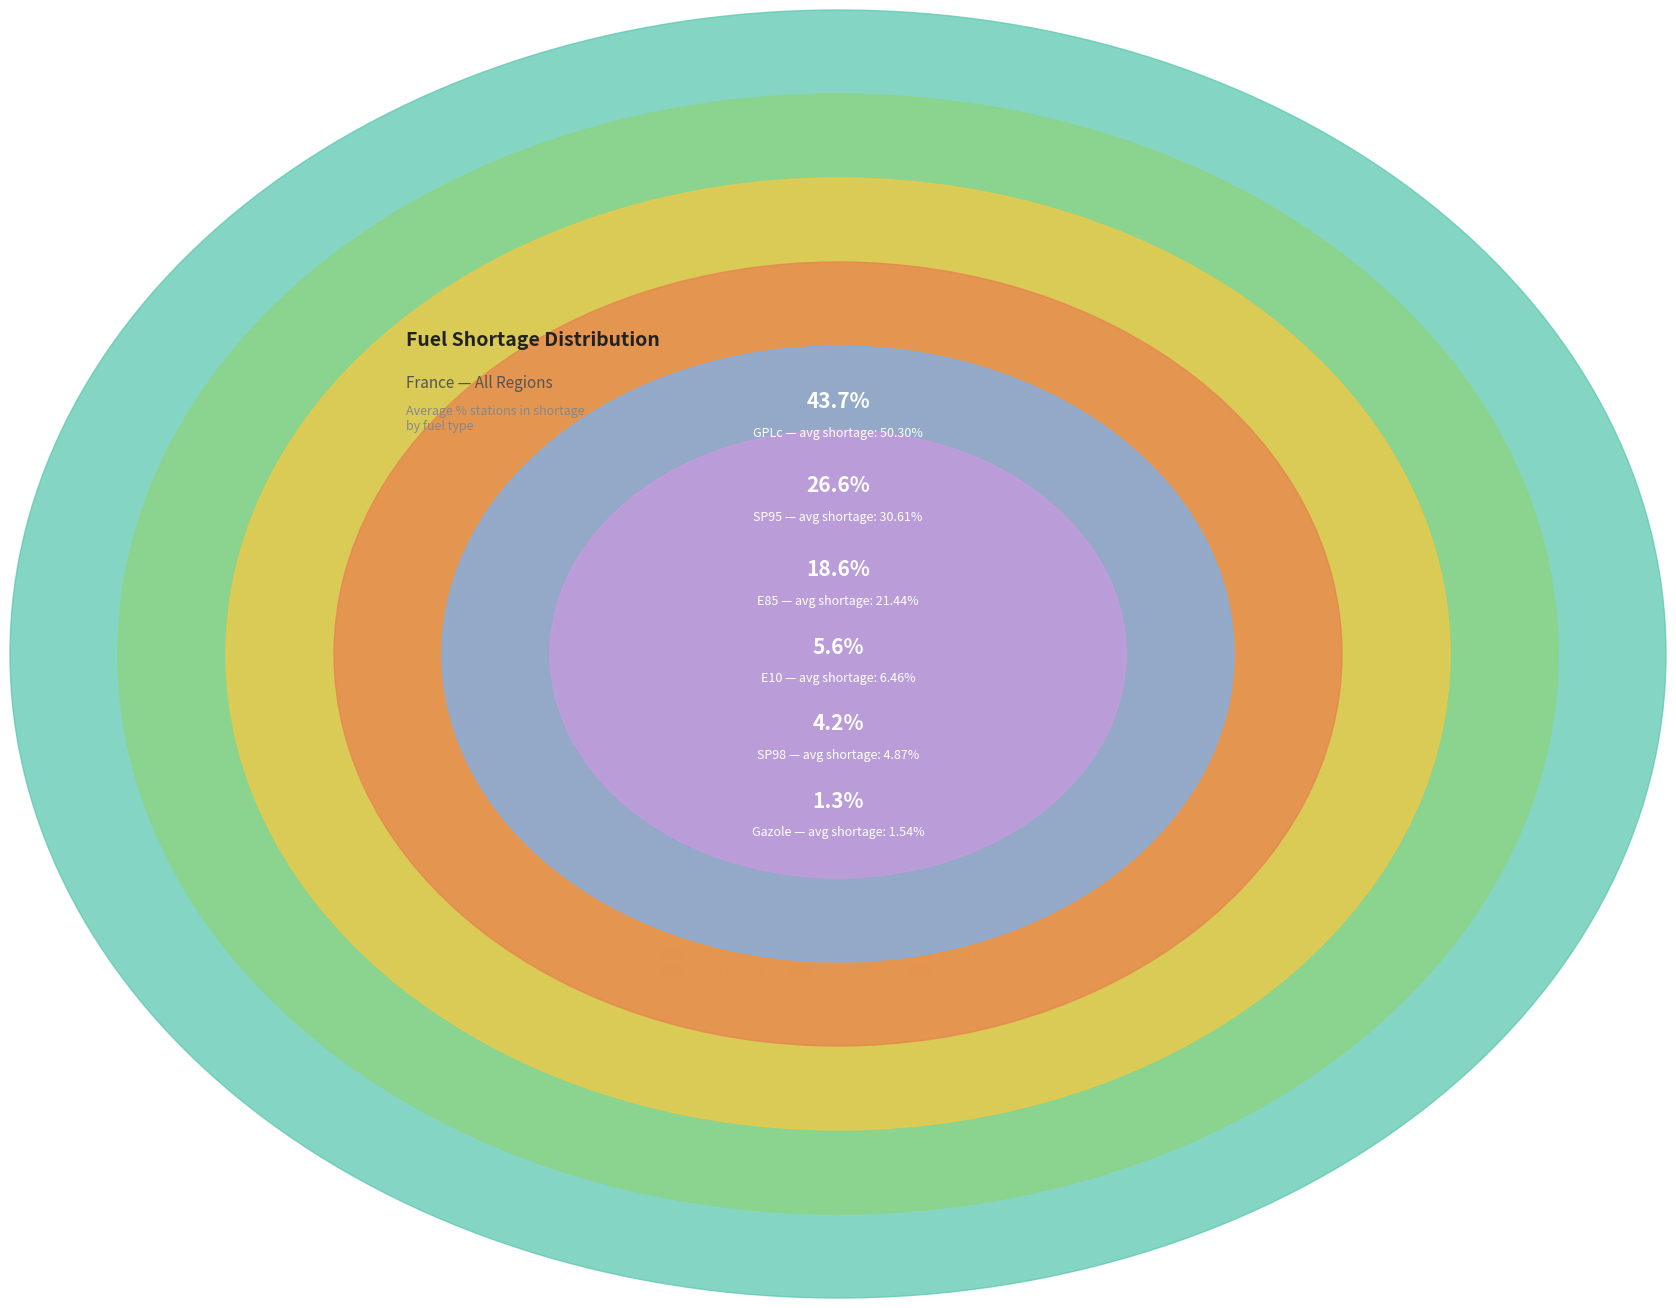

Does SP95 represent more than half of the total?

No